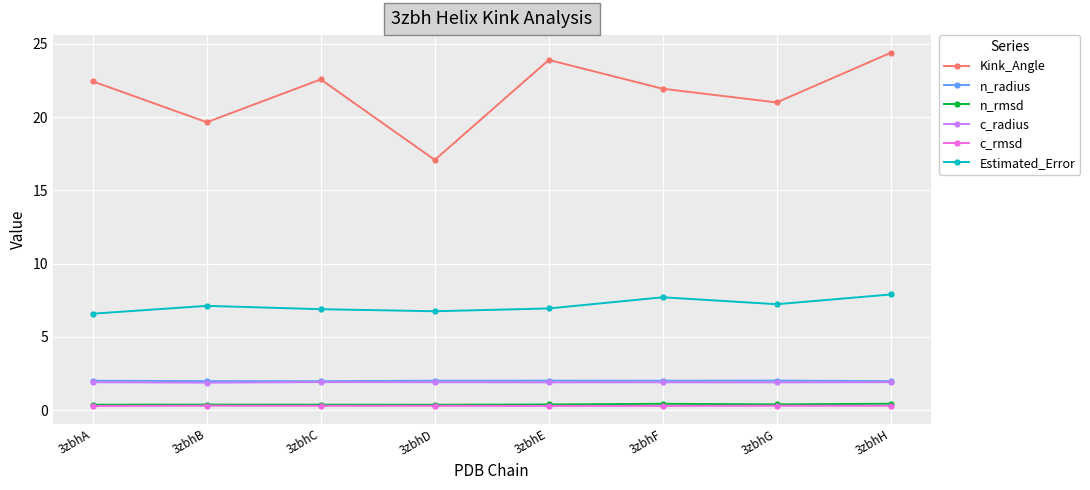

Reading right to left, what are all the values shown in this chart?

Kink_Angle: 3zbhH=24.4	3zbhG=21.0	3zbhF=21.9	3zbhE=23.9	3zbhD=17.1	3zbhC=22.6	3zbhB=19.6	3zbhA=22.4
n_radius: 3zbhH=2.0	3zbhG=2.0	3zbhF=2.0	3zbhE=2.0	3zbhD=2.0	3zbhC=2.0	3zbhB=2.0	3zbhA=2.0
n_rmsd: 3zbhH=0.4	3zbhG=0.4	3zbhF=0.4	3zbhE=0.4	3zbhD=0.4	3zbhC=0.4	3zbhB=0.4	3zbhA=0.4
c_radius: 3zbhH=1.9	3zbhG=1.9	3zbhF=1.9	3zbhE=1.9	3zbhD=1.9	3zbhC=1.9	3zbhB=1.9	3zbhA=1.9
c_rmsd: 3zbhH=0.3	3zbhG=0.3	3zbhF=0.3	3zbhE=0.3	3zbhD=0.3	3zbhC=0.3	3zbhB=0.3	3zbhA=0.3
Estimated_Error: 3zbhH=7.9	3zbhG=7.2	3zbhF=7.7	3zbhE=6.9	3zbhD=6.7	3zbhC=6.9	3zbhB=7.1	3zbhA=6.6